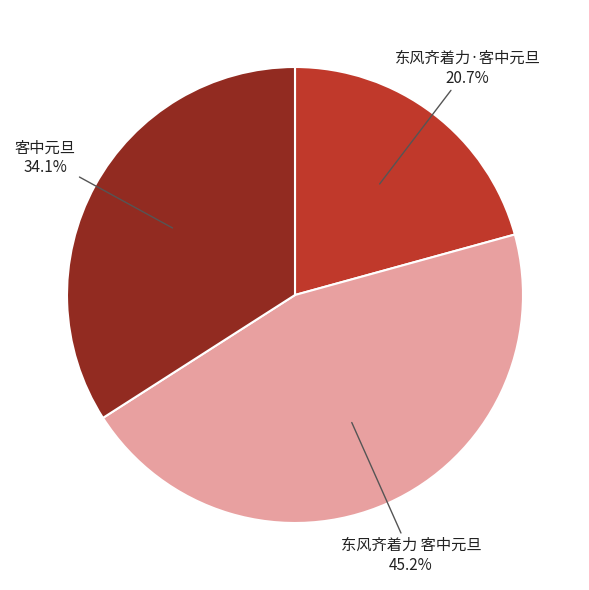

To the nearest percent, what percentage of the pie is 客中元旦?

34%